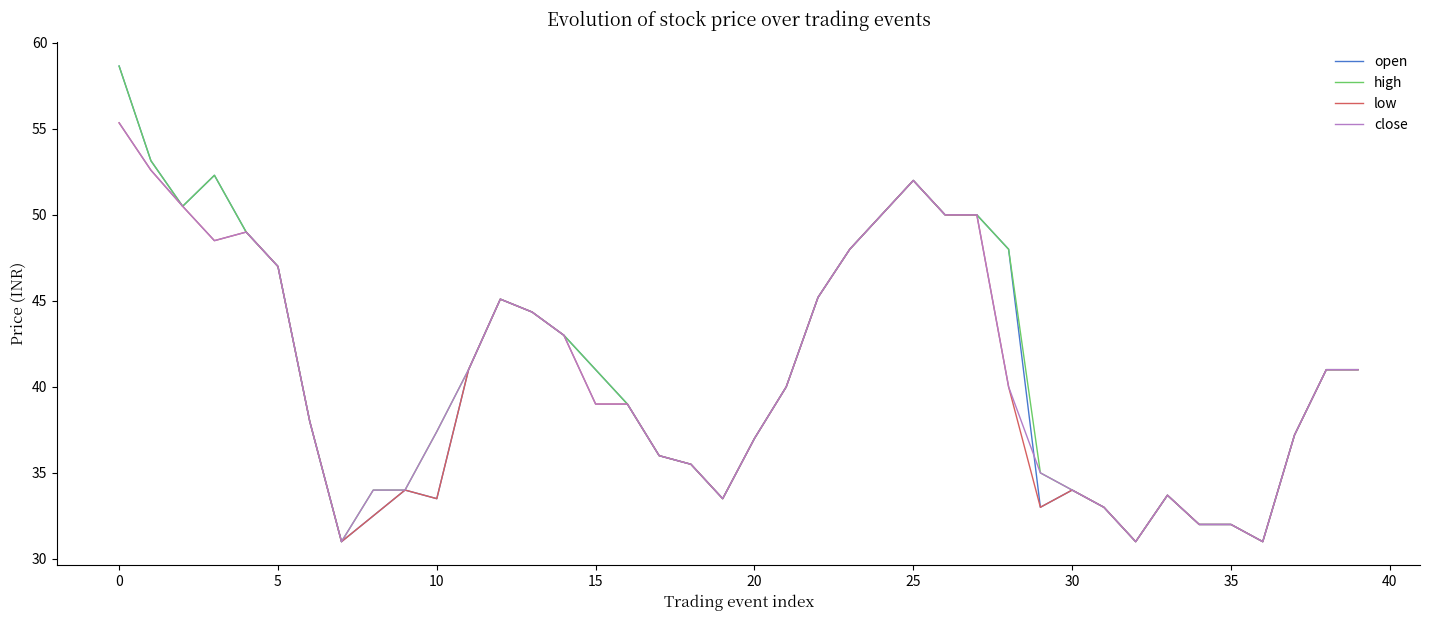

What is the lowest value of the high series?

31.0